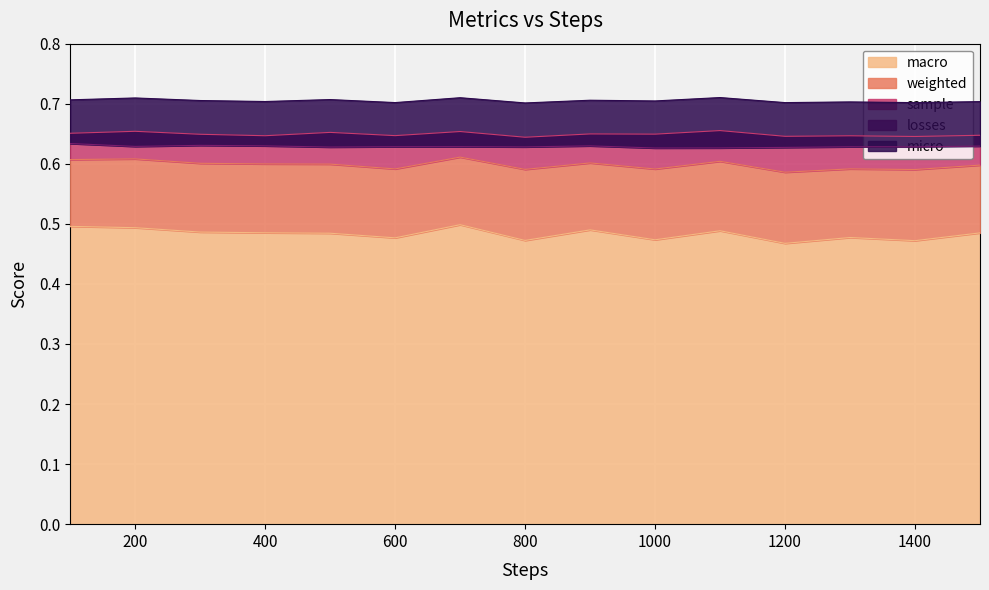

The macro series shows 0.7 at 1400. True or false?

False